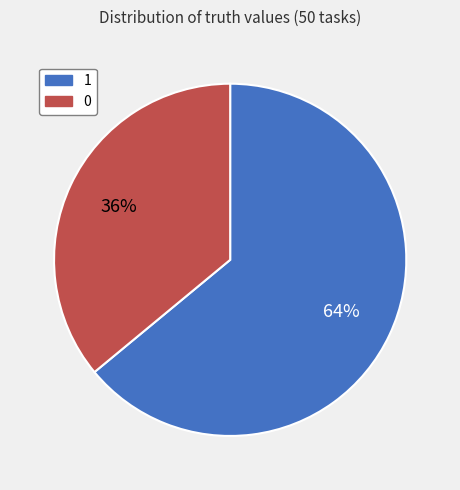

To the nearest percent, what portion does 1 represent?

64%